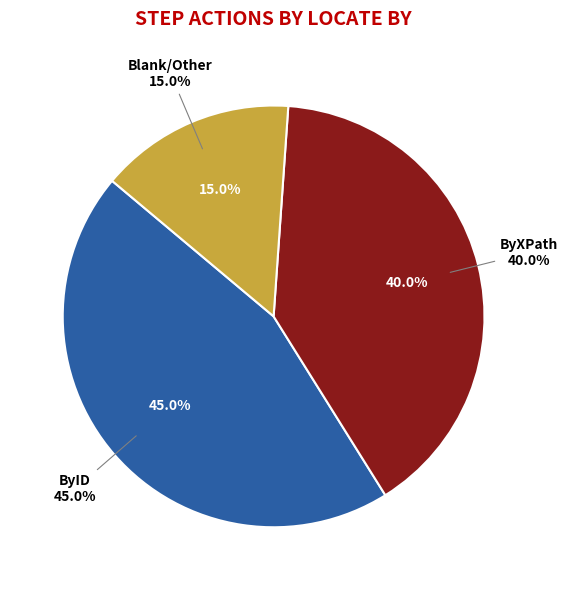

Combined, do ByXPath and ByID (Wait) account for over 50%?

Yes